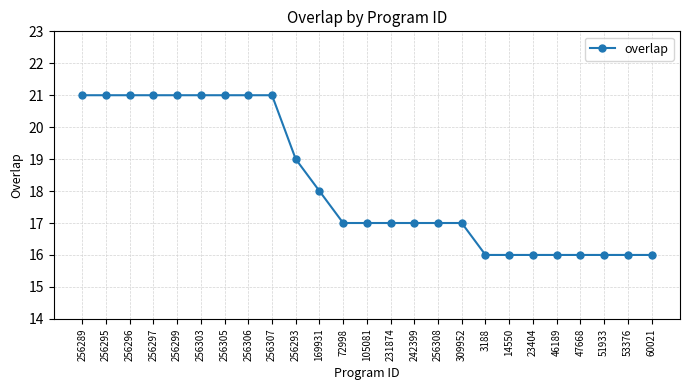

How many series are shown in this chart?

1